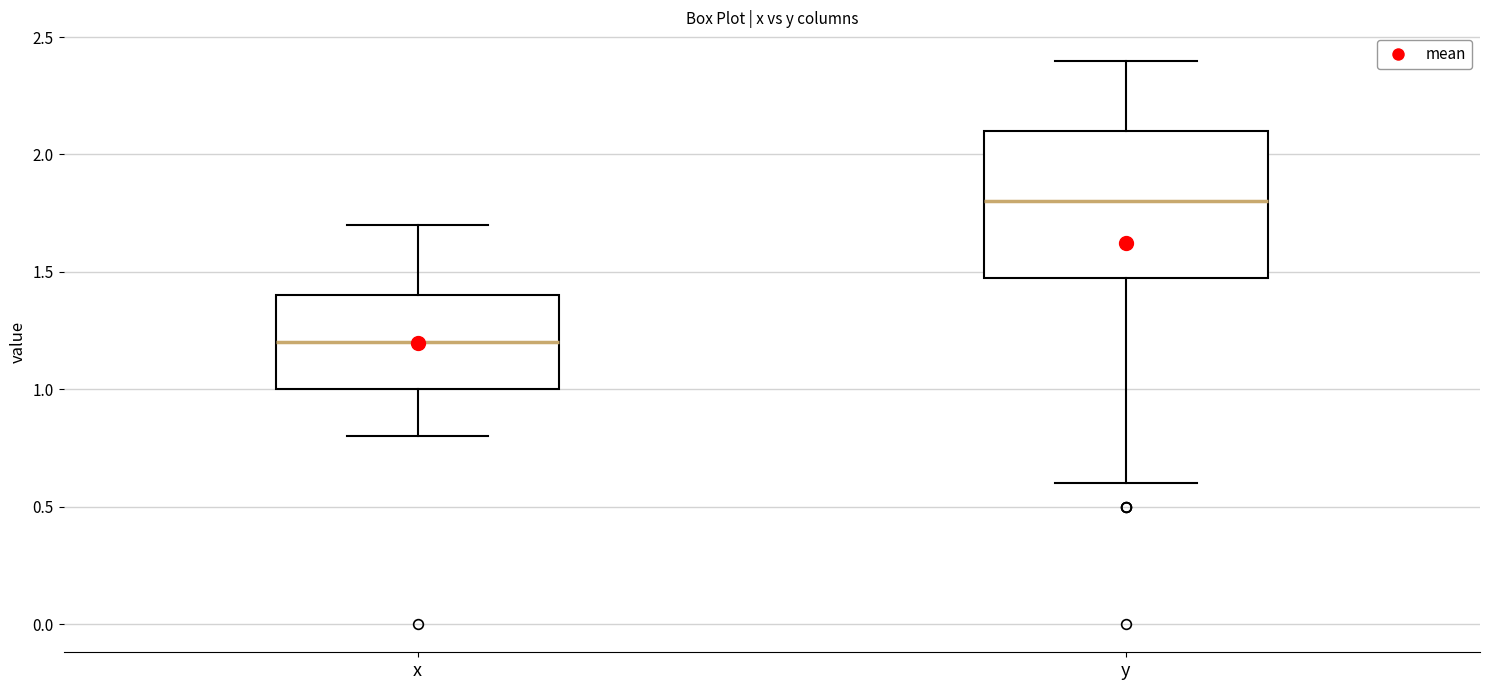

Reading left to right, read every box against the y-axis: the position of its median line, the range the box covers, and the ends of its whiskers. The values are not printed on the chart, so give them approximately, as read against the axis.

x: median 1.2, box 1.0 to 1.4, whiskers 0.8 to 1.7
y: median 1.8, box 1.5 to 2.1, whiskers 0.6 to 2.4